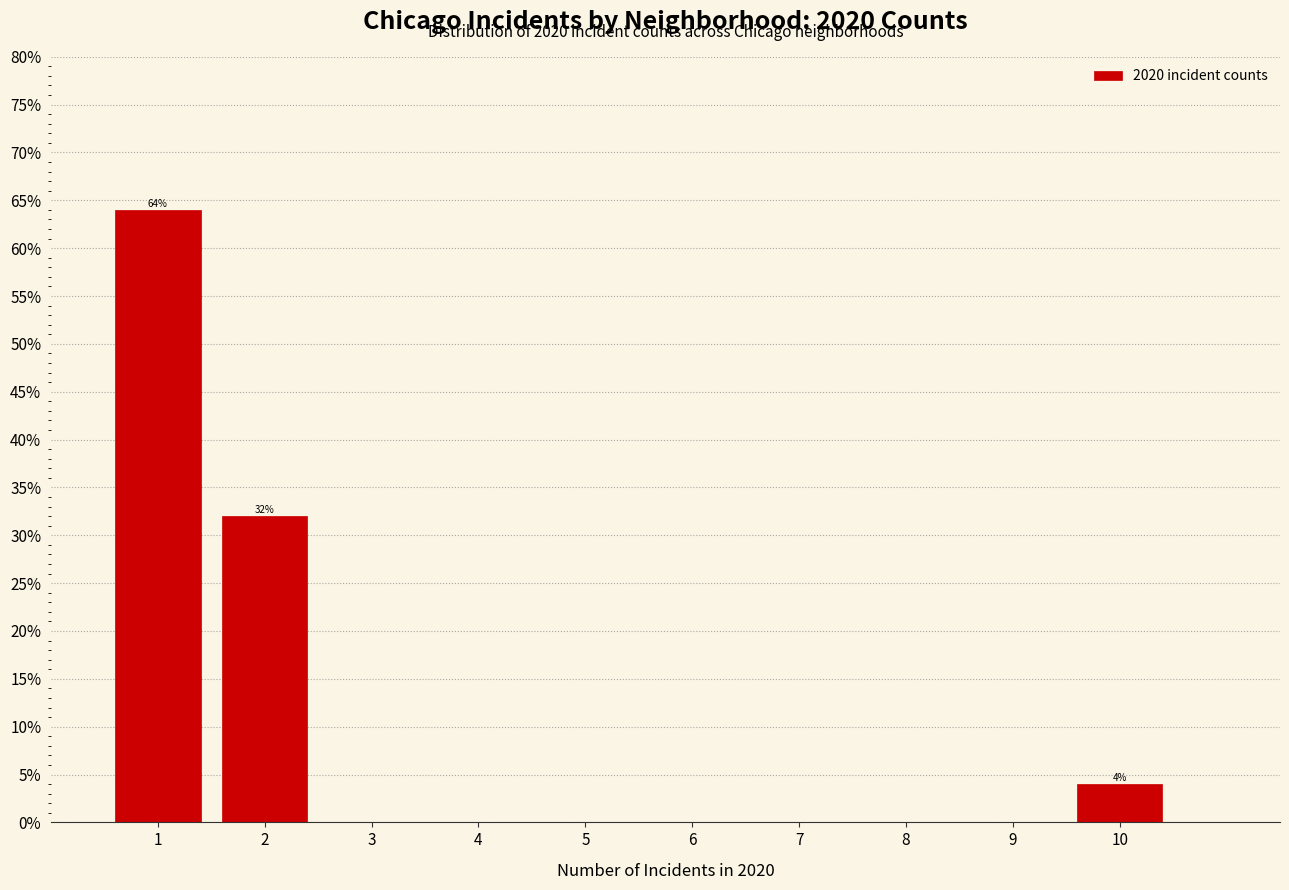

Reading left to right, extract all data points from this chart.

1=64	2=32	3=0	4=0	5=0	6=0	7=0	8=0	9=0	10=4